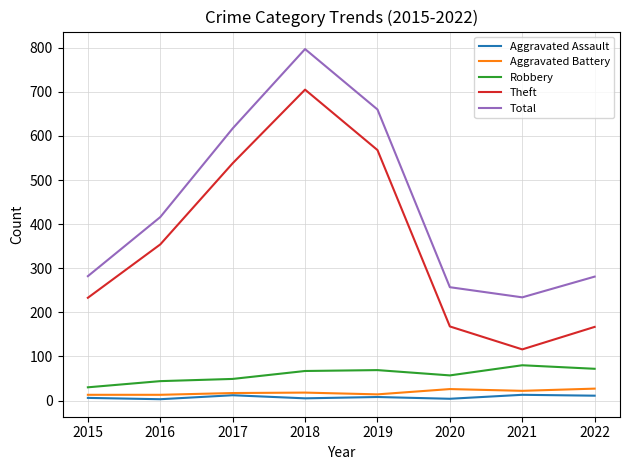

What are all the series names shown in the legend?

Aggravated Assault, Aggravated Battery, Robbery, Theft, Total